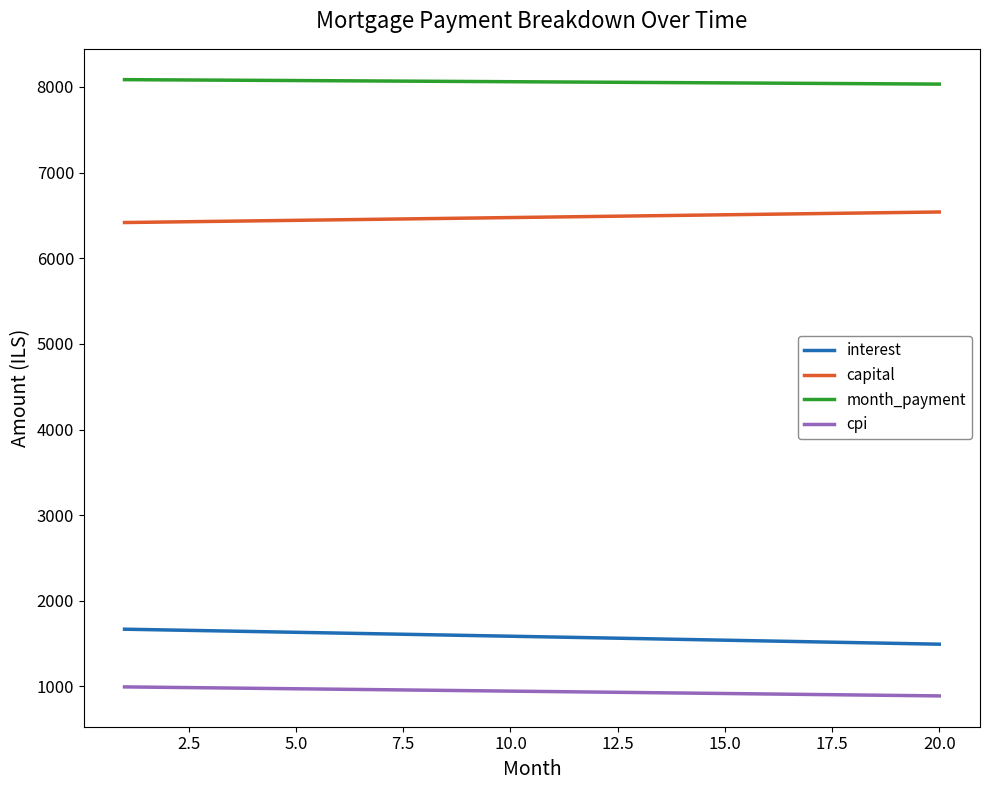

What is the minimum value for cpi?

889.4